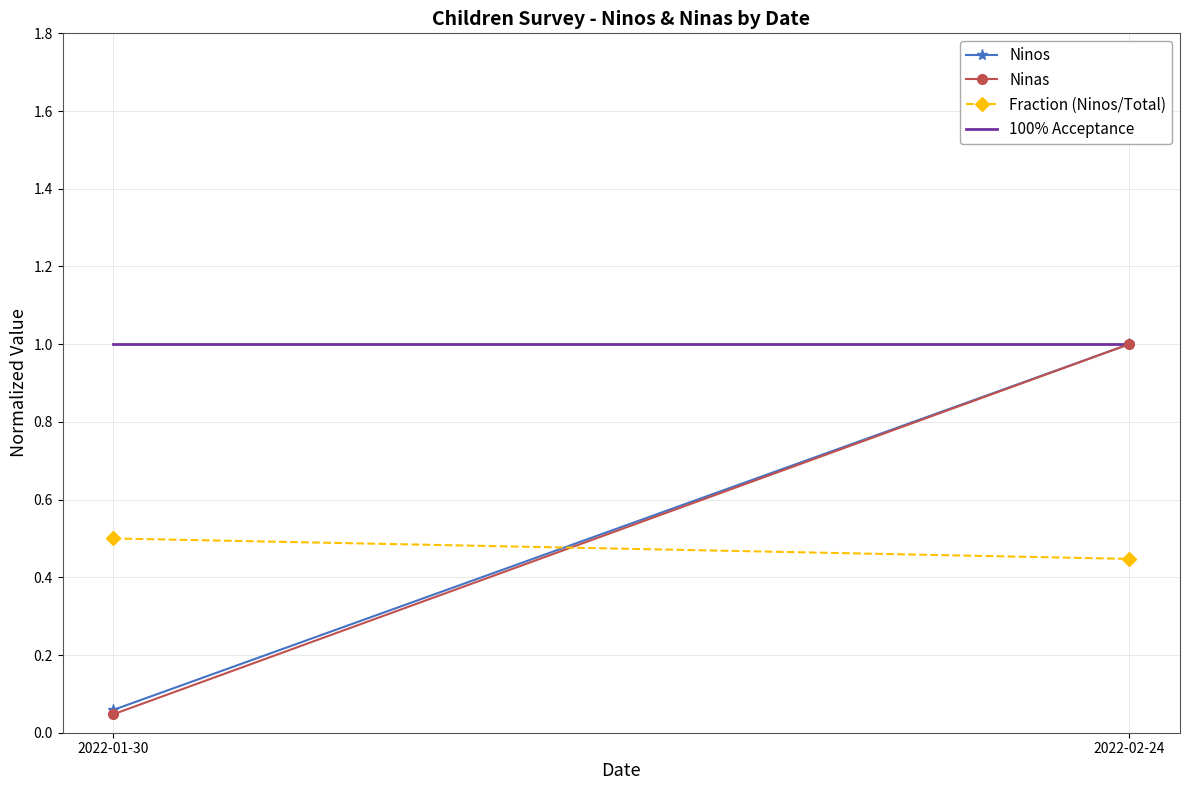

What position from the left is 2022-01-30?

1